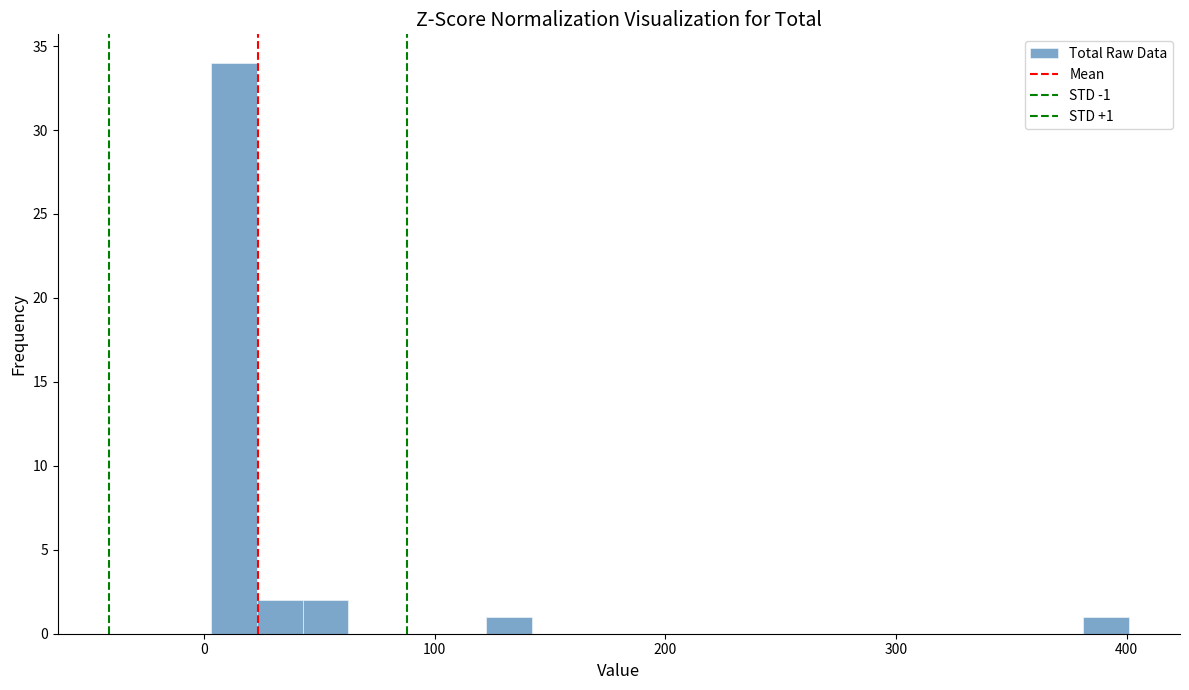

Around what value on the x-axis is the tallest bar? Give the approximate position of its centre, as read against the axis.

10